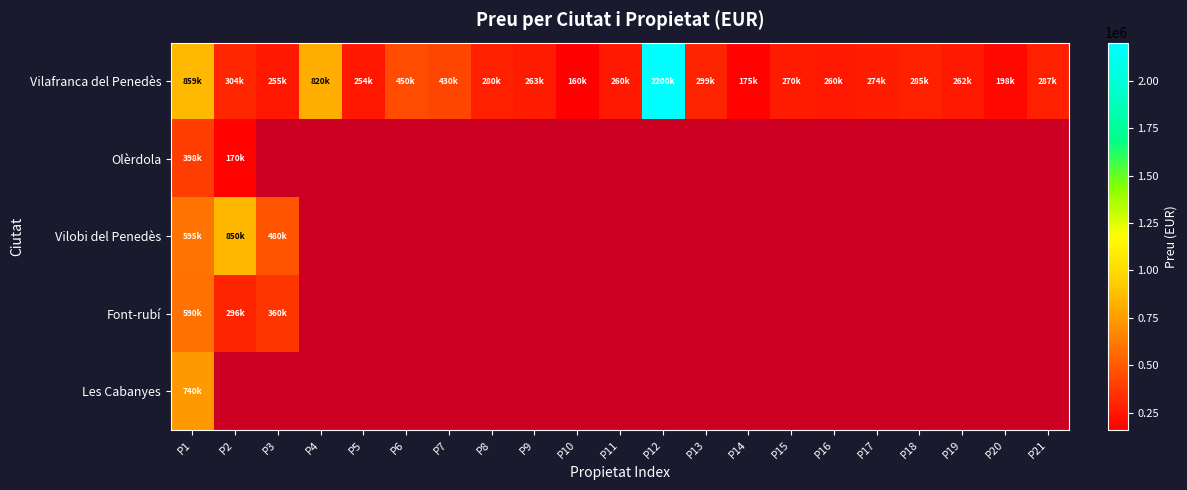

At how many categories does at least one series exceed 928147?

1